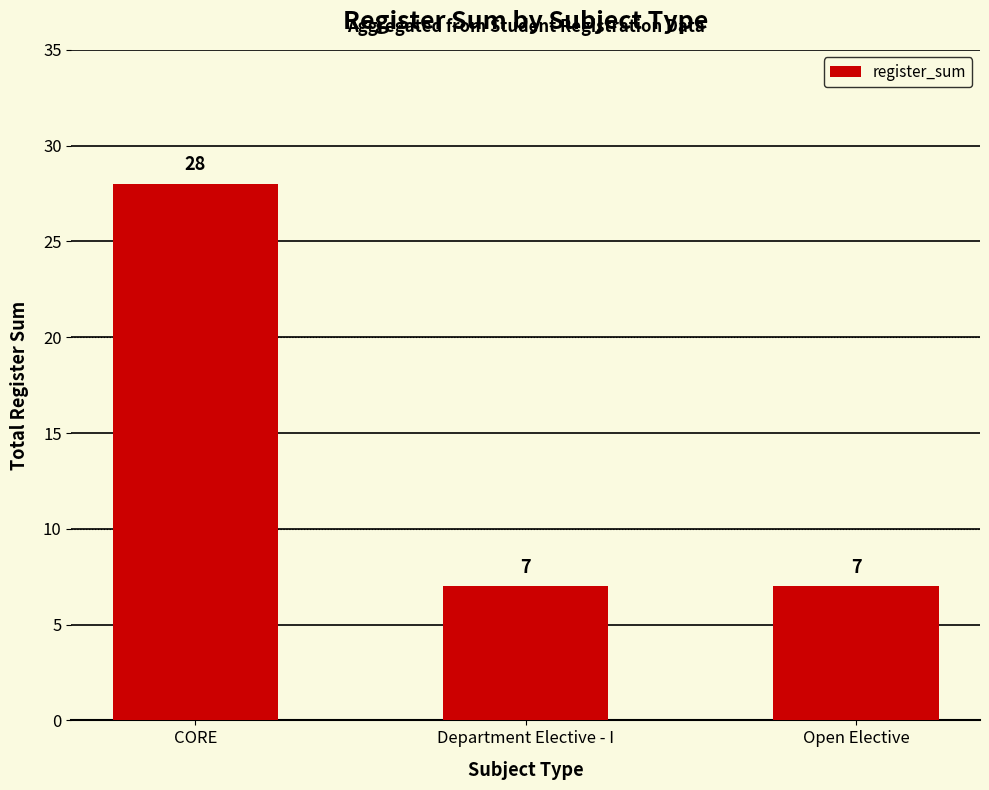

What is the sum of the values at Open Elective and Department Elective - I?

14